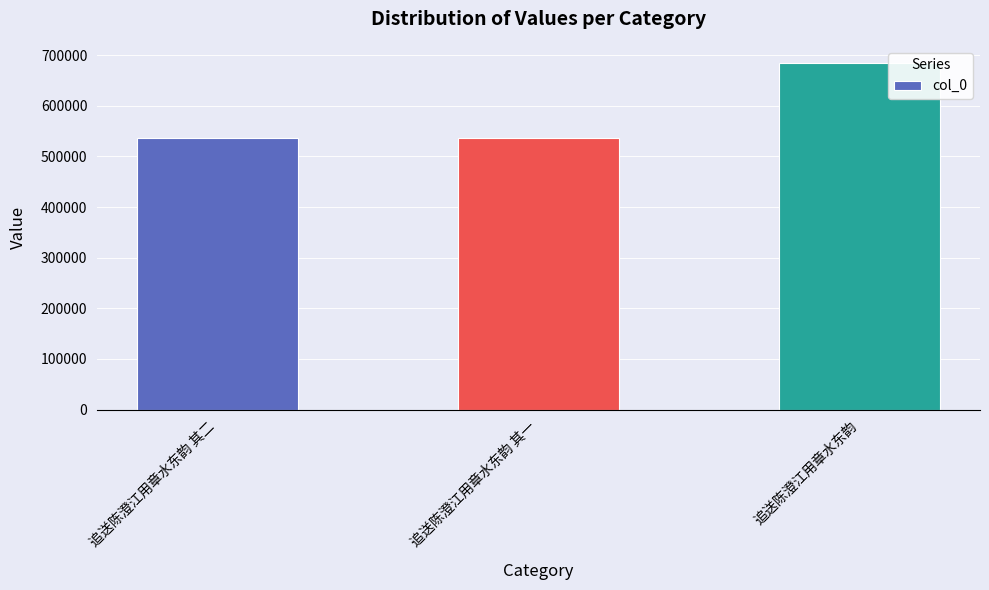

Where is the data nearest to the value 609912?

追送陈澄江用章水东韵 其二